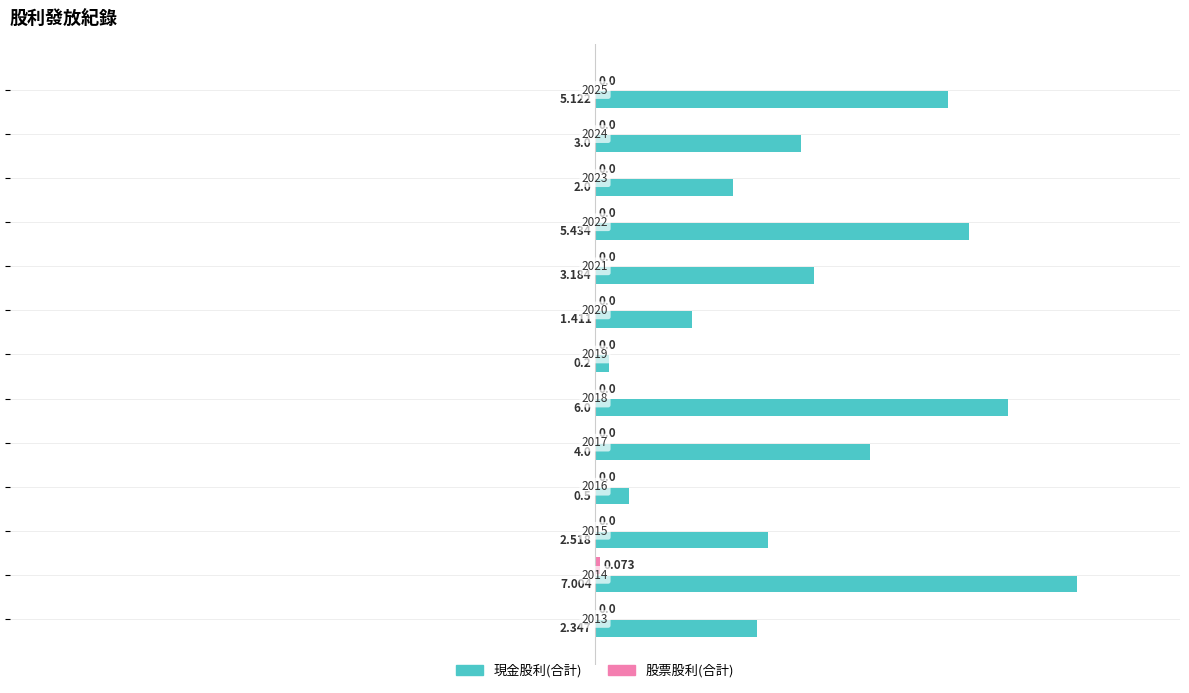

What is the average value of the 現金股利(合計) series?

3.3